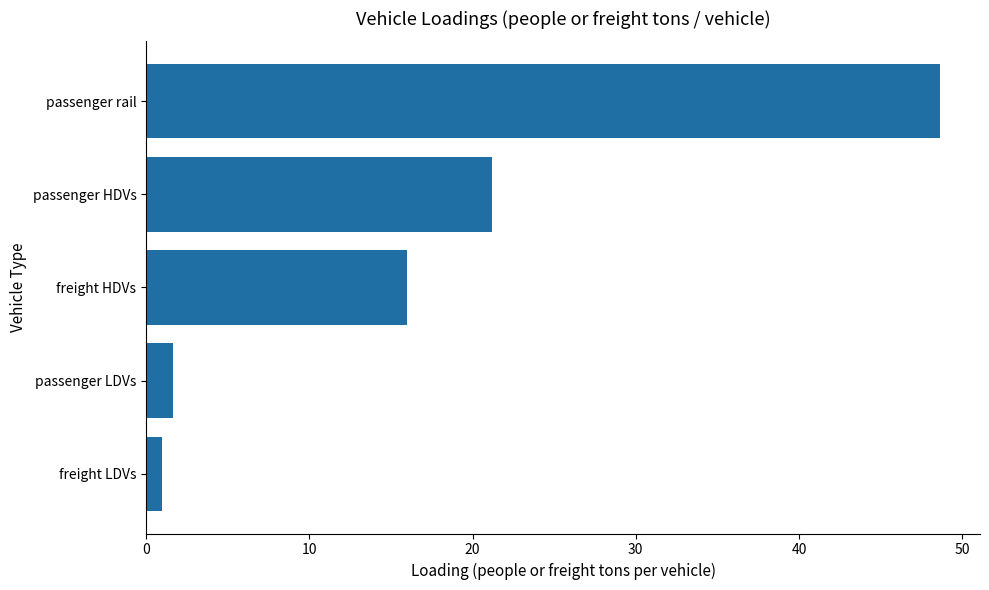

What is the change in value from passenger LDVs to passenger rail?

+47.0